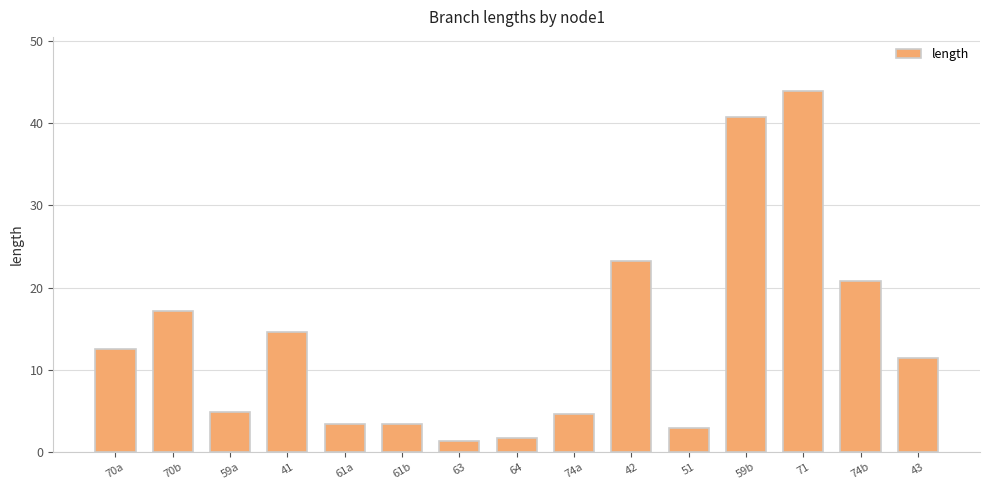

True or false: the data shows 12.5 at 70a.

True